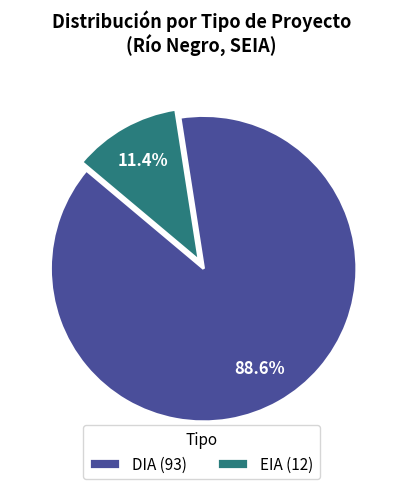

To the nearest percent, what portion does EIA represent?

11%